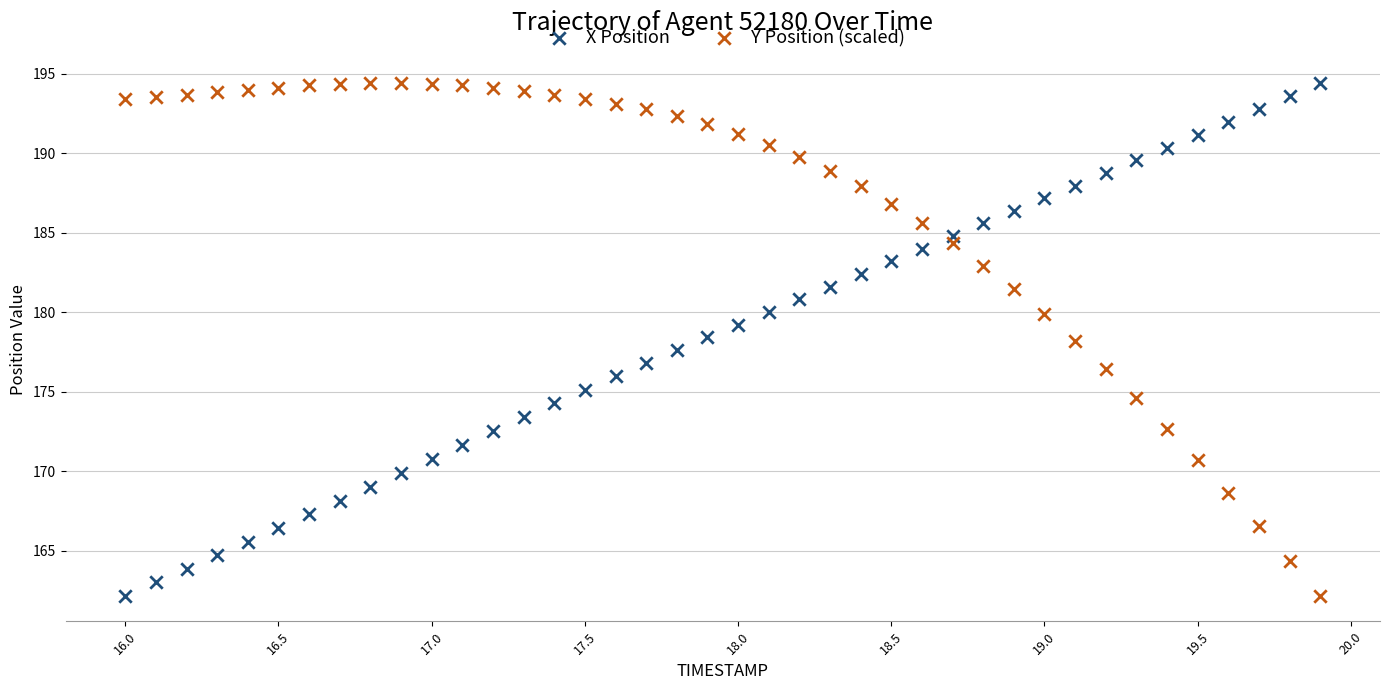

What is the X range (max minus min) for the scatter plot?

3.9